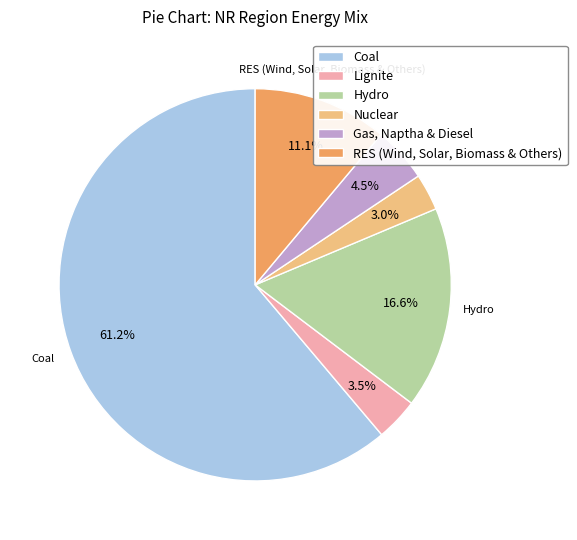

True or false: Hydro accounts for 26% of the total.

False